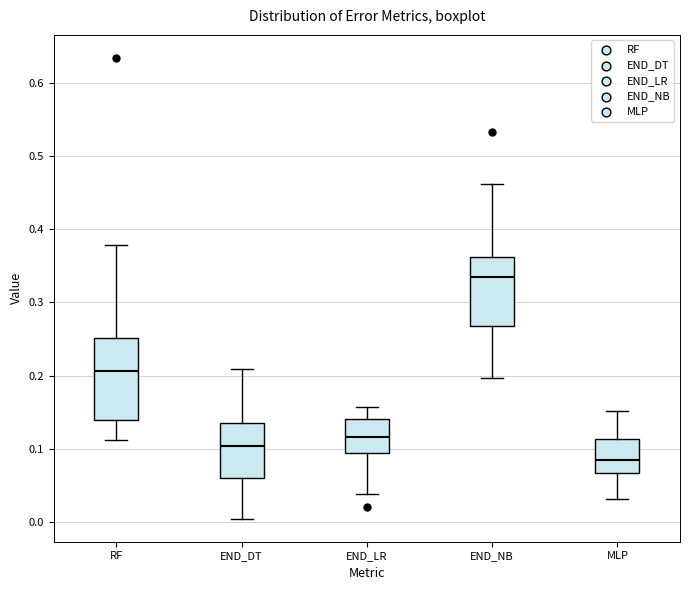

Comparing the boxes themselves (not the whiskers), which one is the tallest?

RF